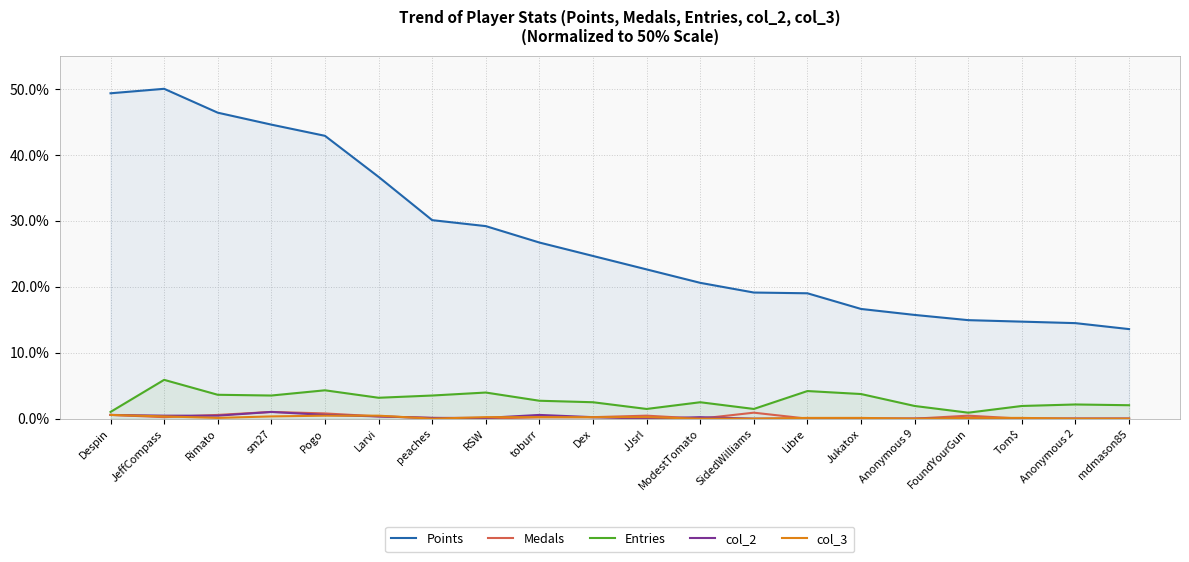

At how many categories does at least one series exceed 13?

20